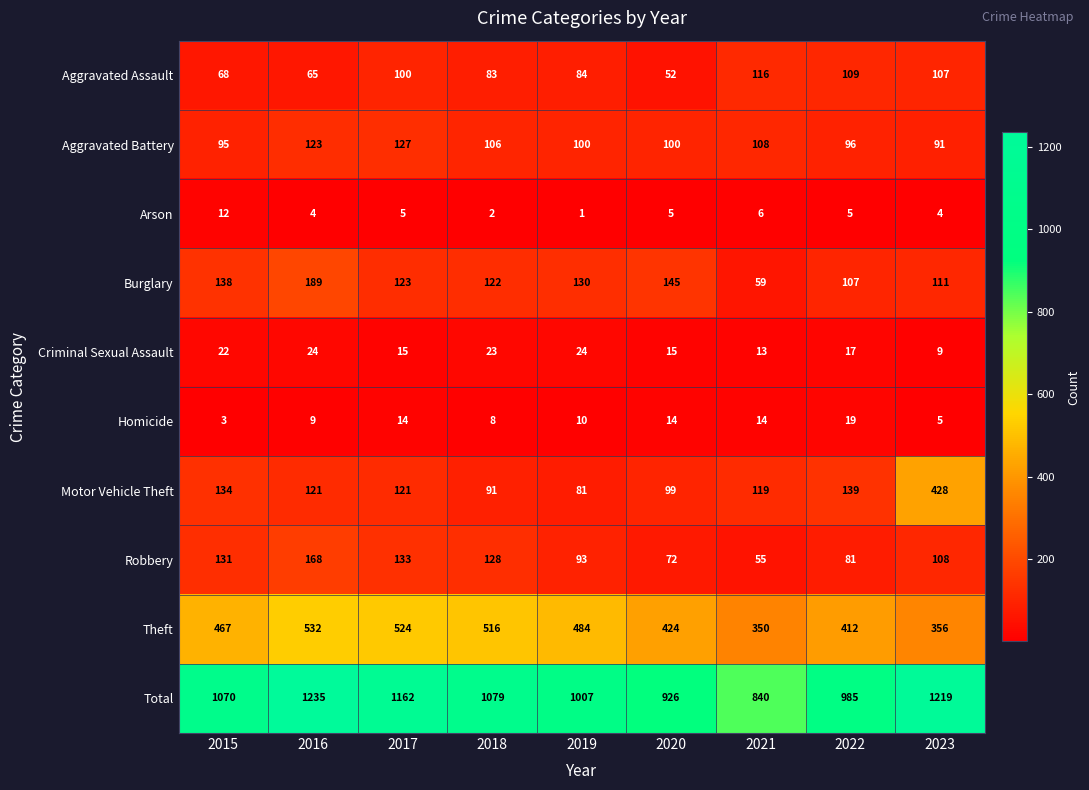

Which category has the highest value in the Arson series?

2015